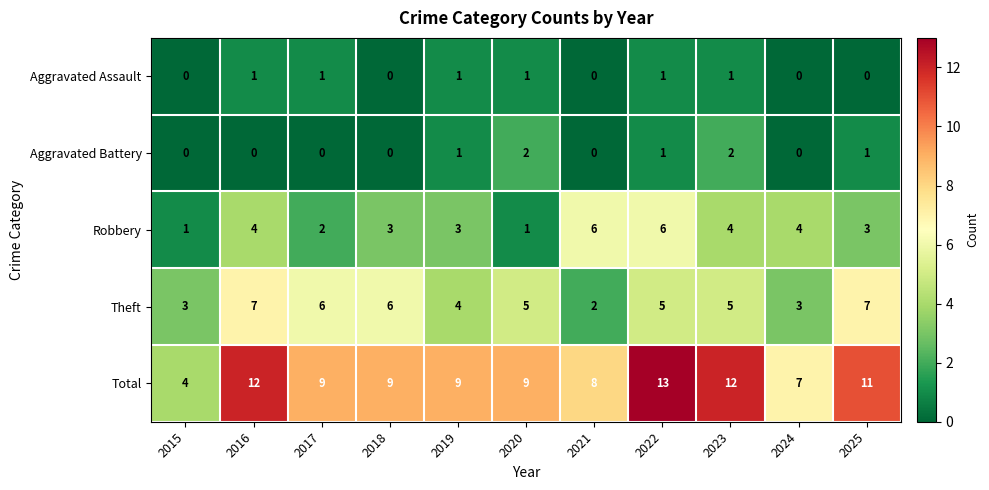

What is the total value across all series at 2020?

18